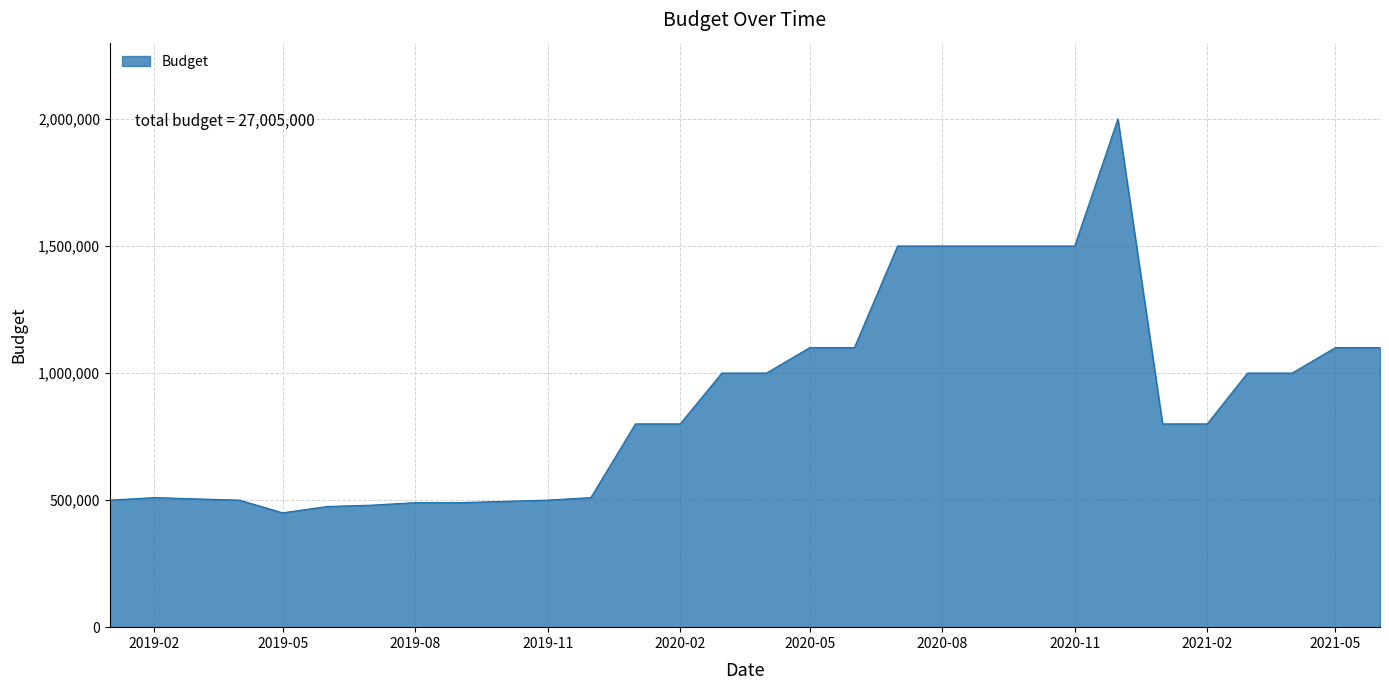

What is the sum of all values?

27005000